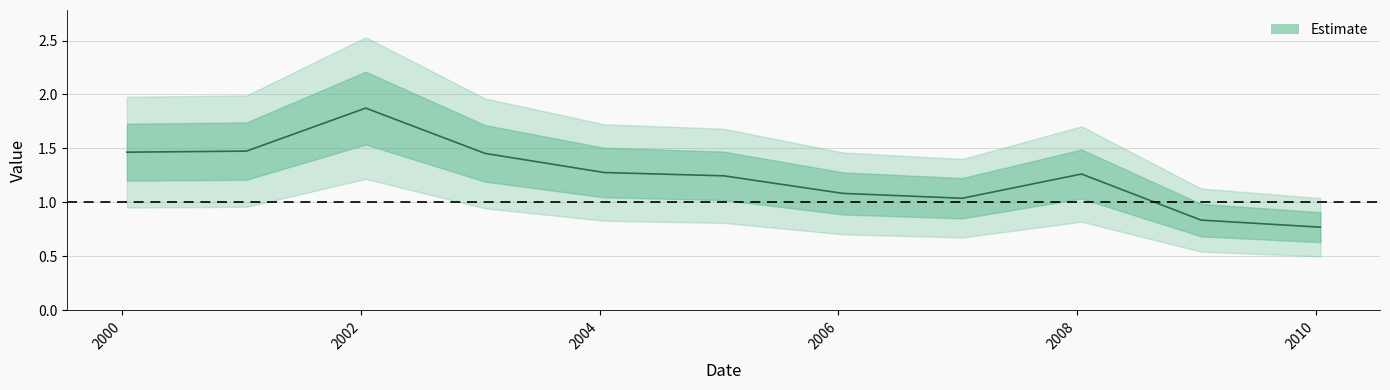

Reading right to left, extract all data points from this chart.

2010-01-15=0.8	2009-01-15=0.8	2008-01-15=1.3	2007-01-15=1.0	2006-01-15=1.1	2005-01-15=1.2	2004-01-15=1.3	2003-01-15=1.5	2002-01-15=1.9	2001-01-15=1.5	2000-01-15=1.5